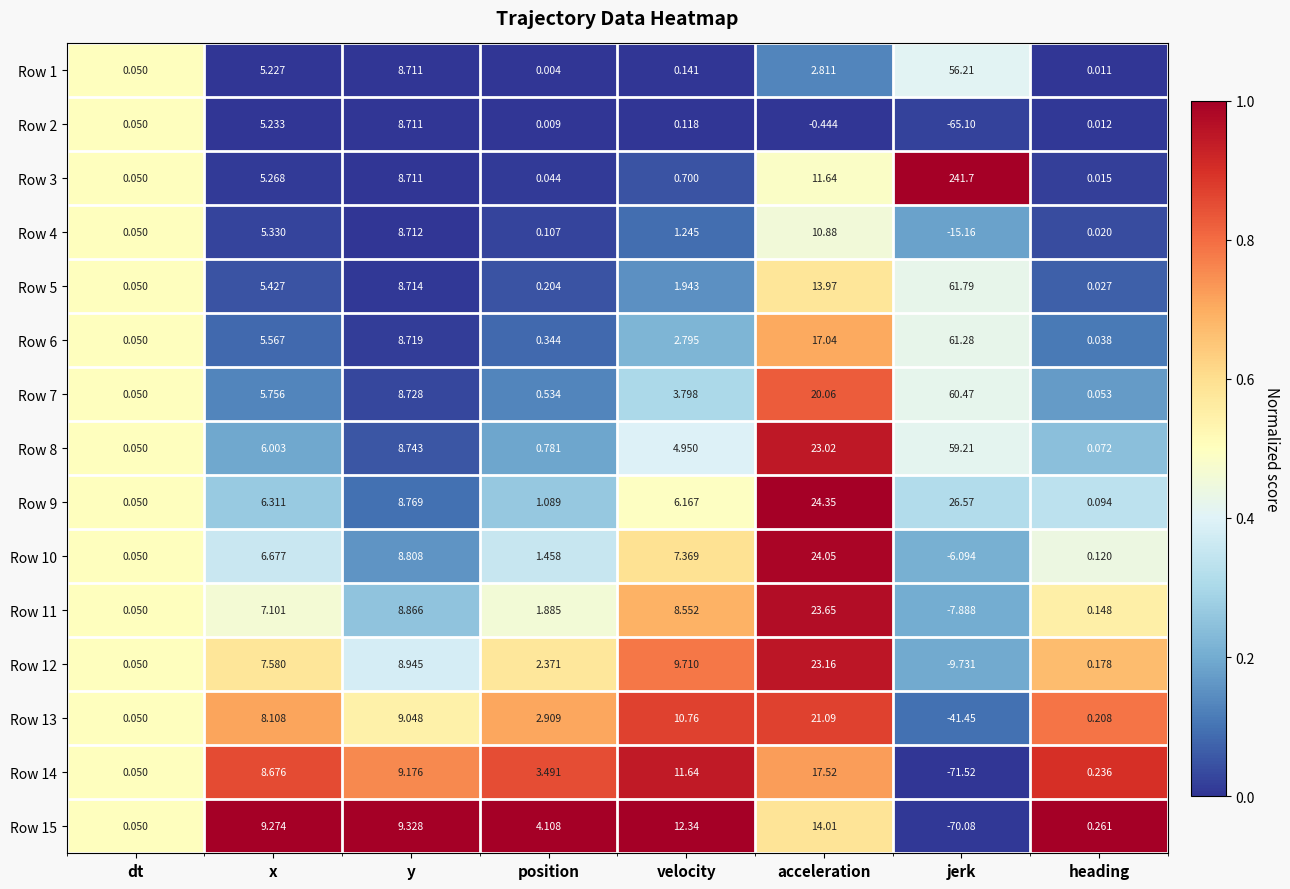

At which label is Row 1 closest to 28?

y